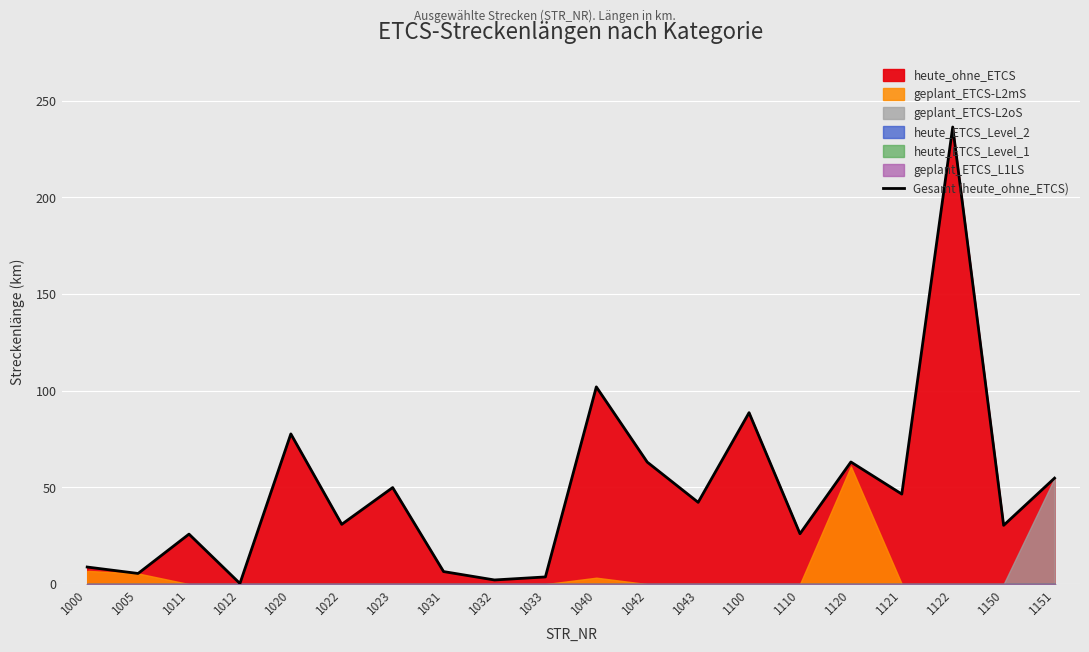

What is the change in value from 1023 to 1110?

-23.9